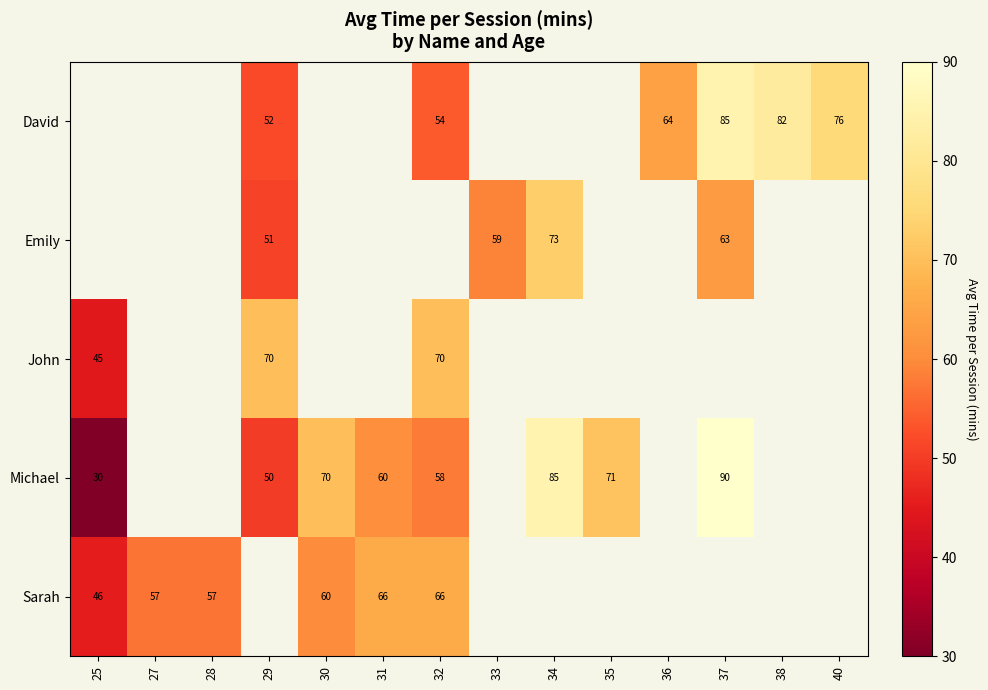

How many data points does each series have?

14